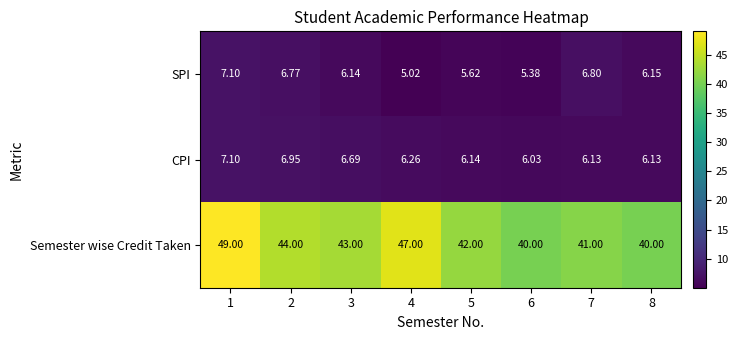

Between 3 and 6, which series saw the biggest shift?

Semester wise Credit Taken